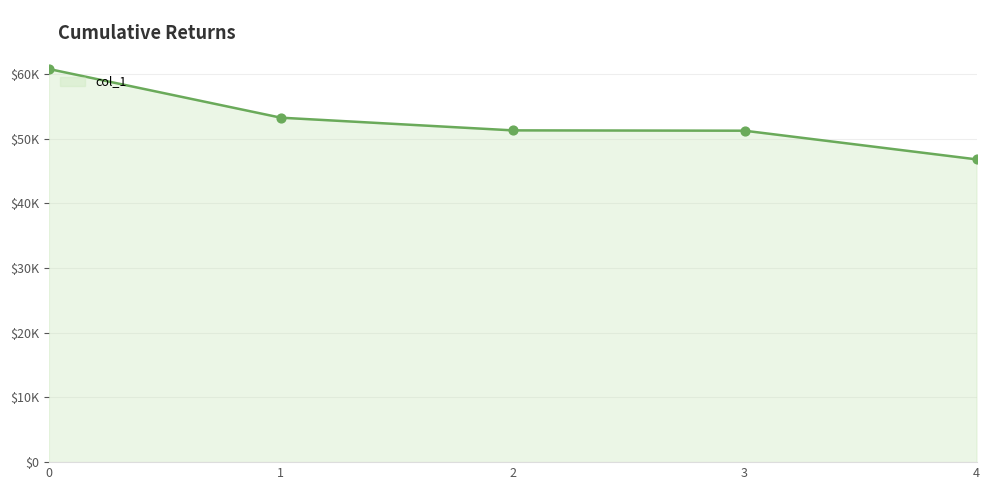

Does the chart have visible grid lines?

Yes